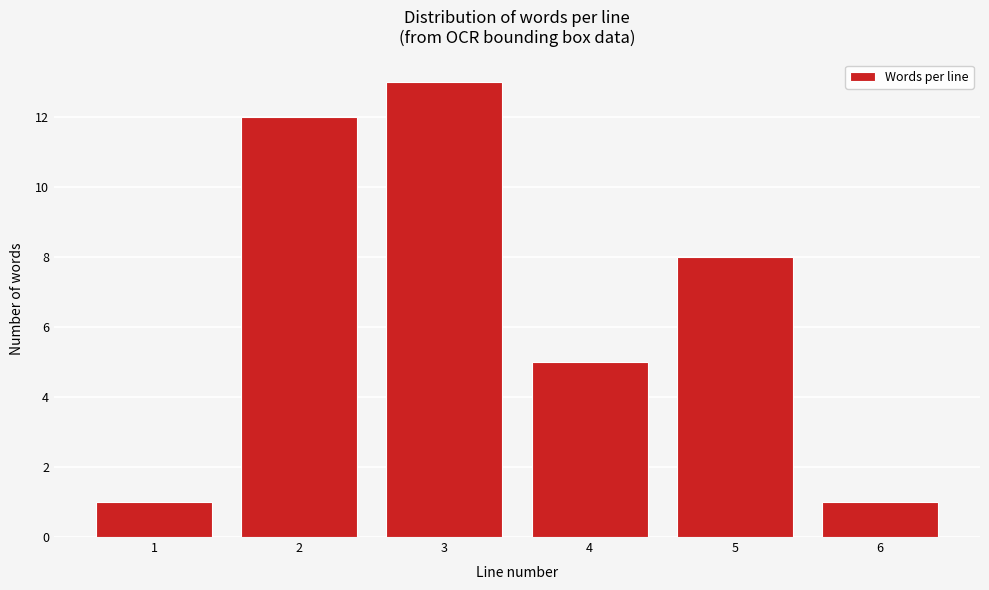

Which range on the x-axis has the tallest bar?

2.5 to 3.5